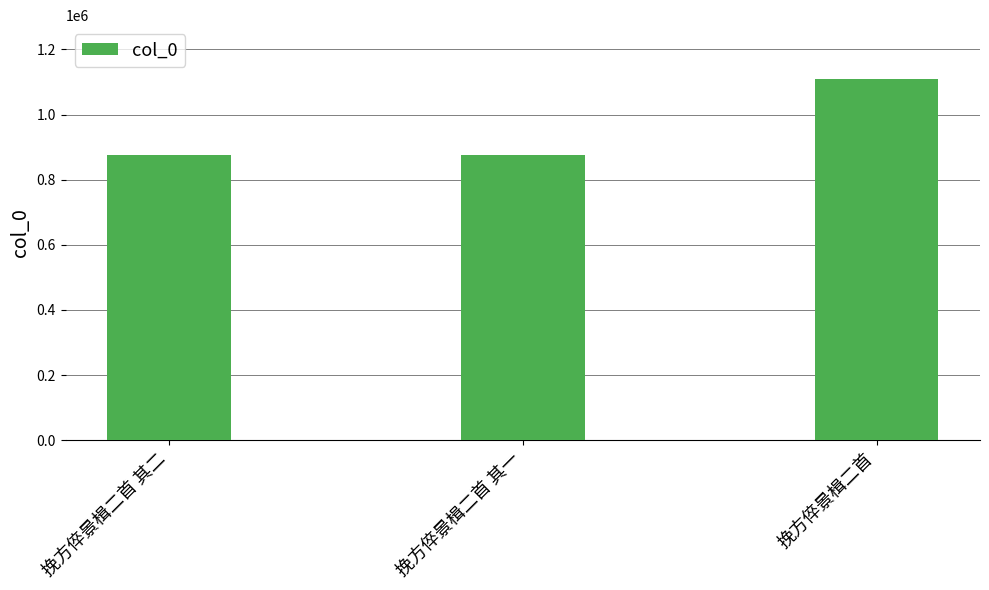

What position from the right is 挽方倅景楫二首 其一?

2